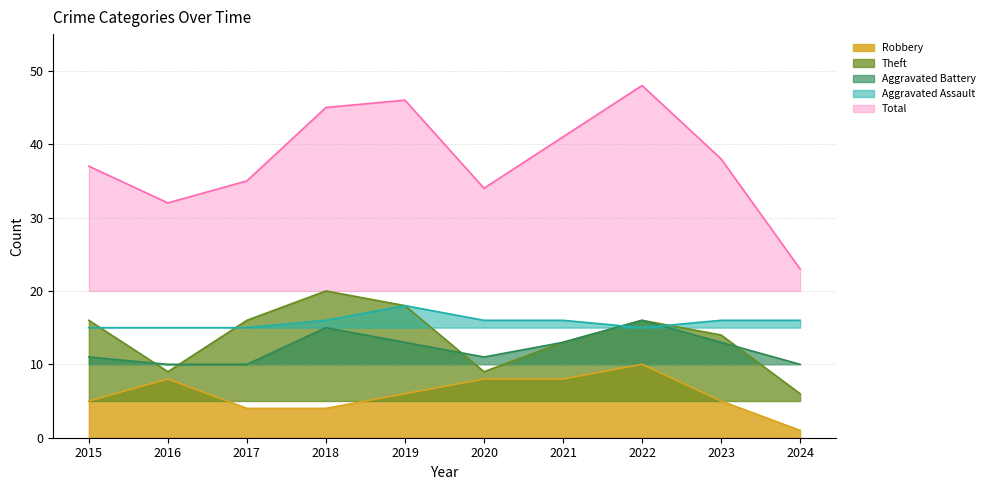

Where is the first local minimum for Aggravated Battery?

2020